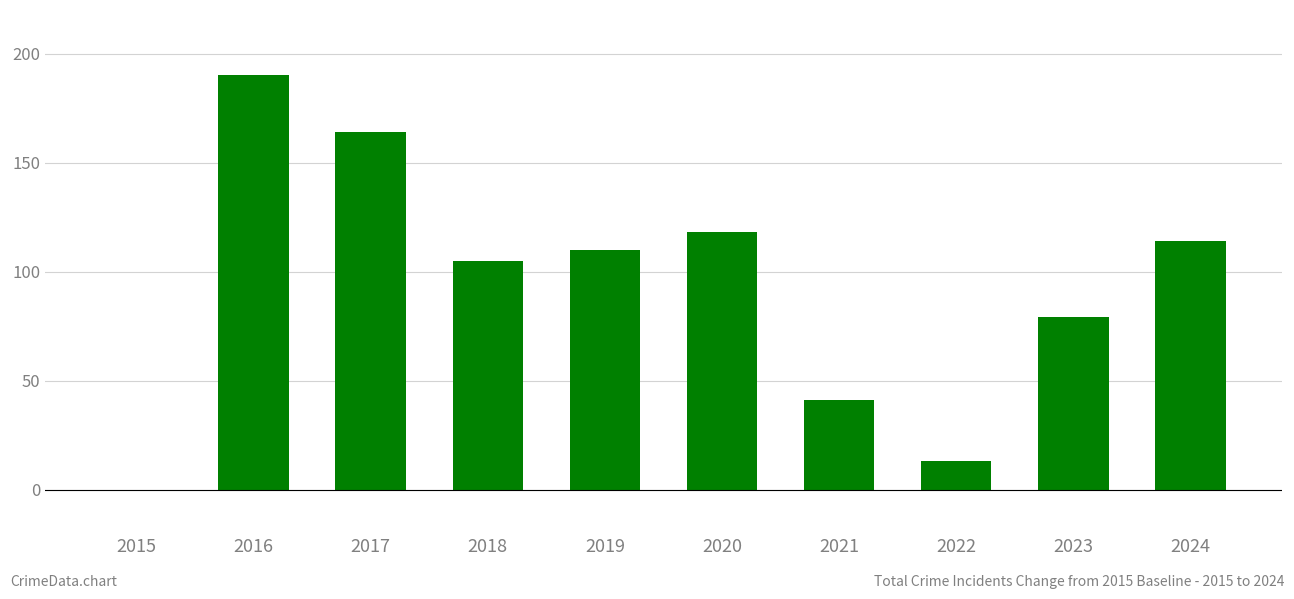

The chart shows a value of -131 at 2015. True or false?

False